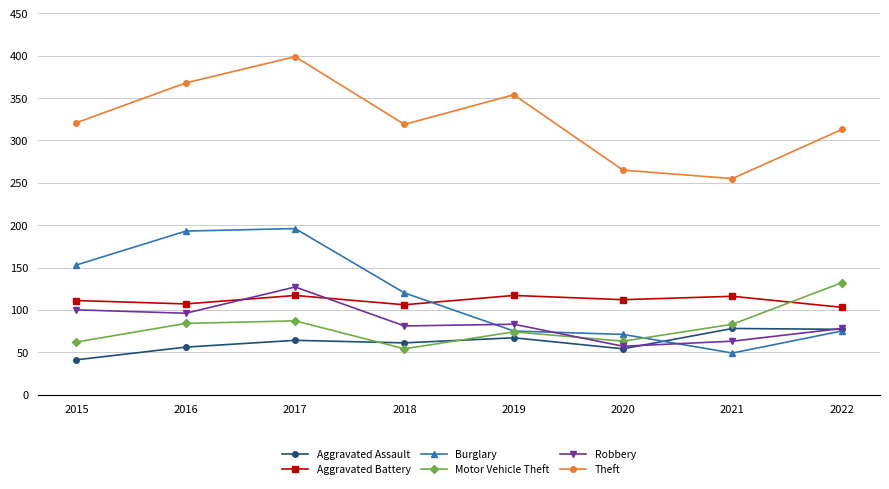

How many categories are shown in the chart?

8